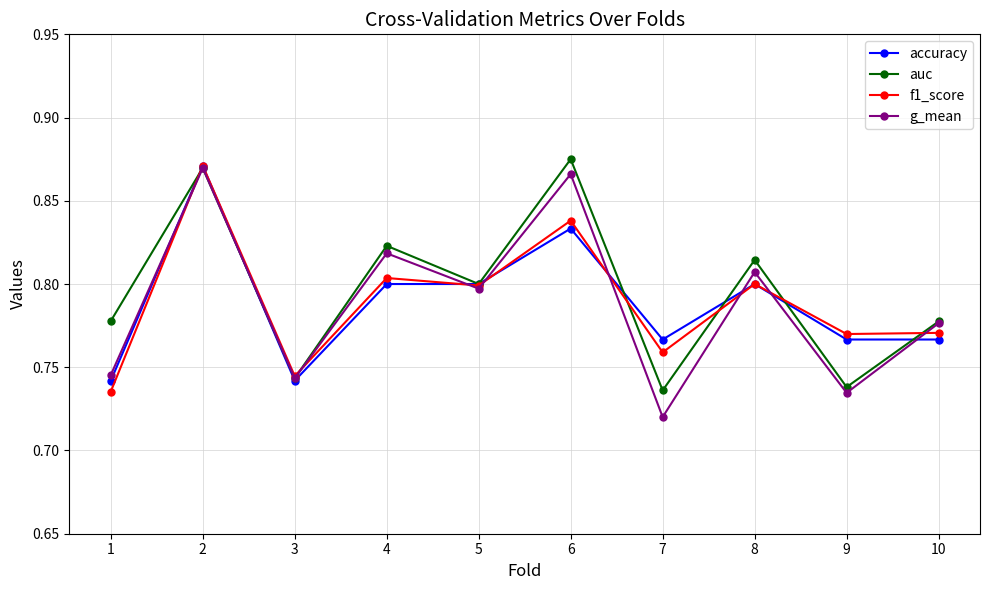

What is the total value across all series at 4?

3.2